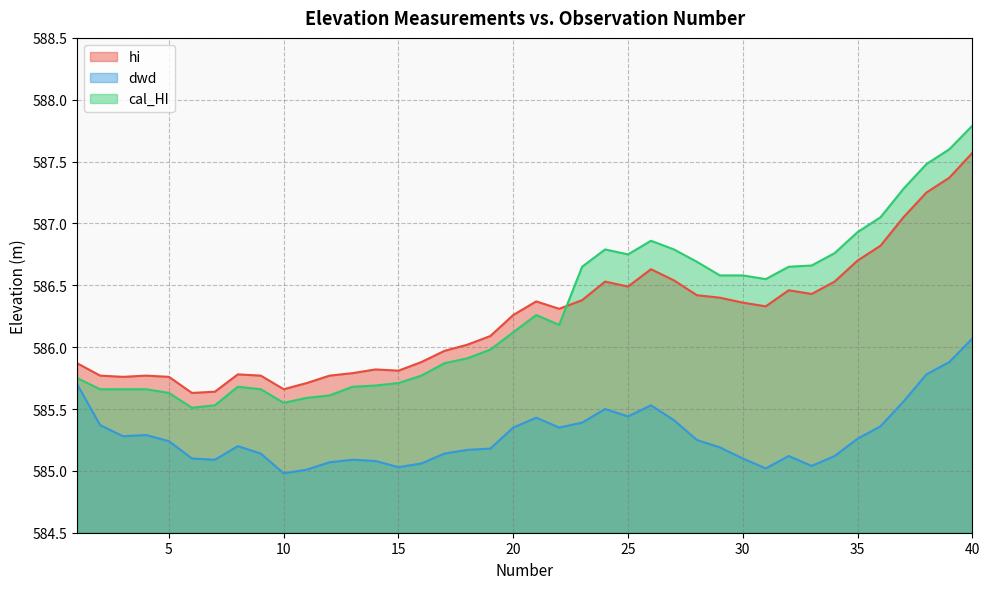

Which series changed the most between 26 and 36?

hi